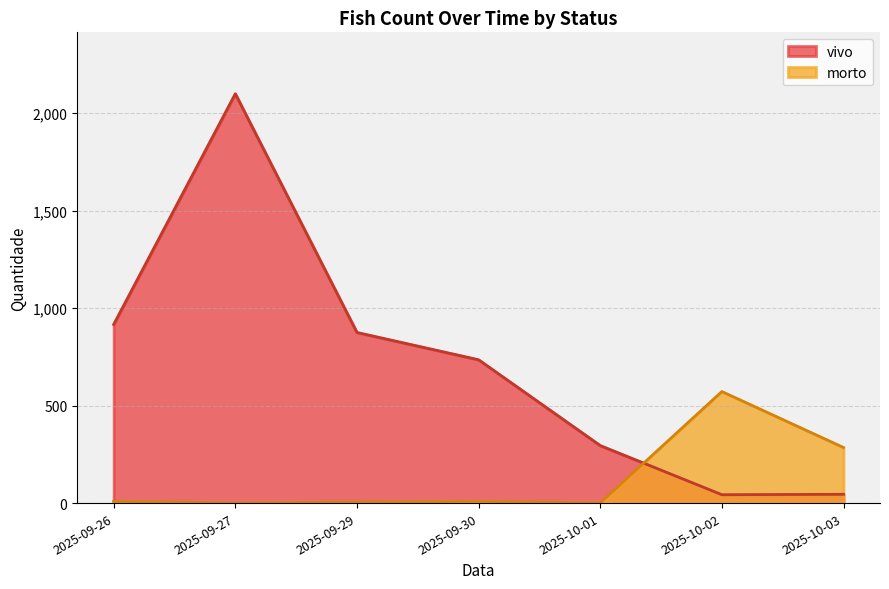

Which series has the largest total across all categories?

vivo